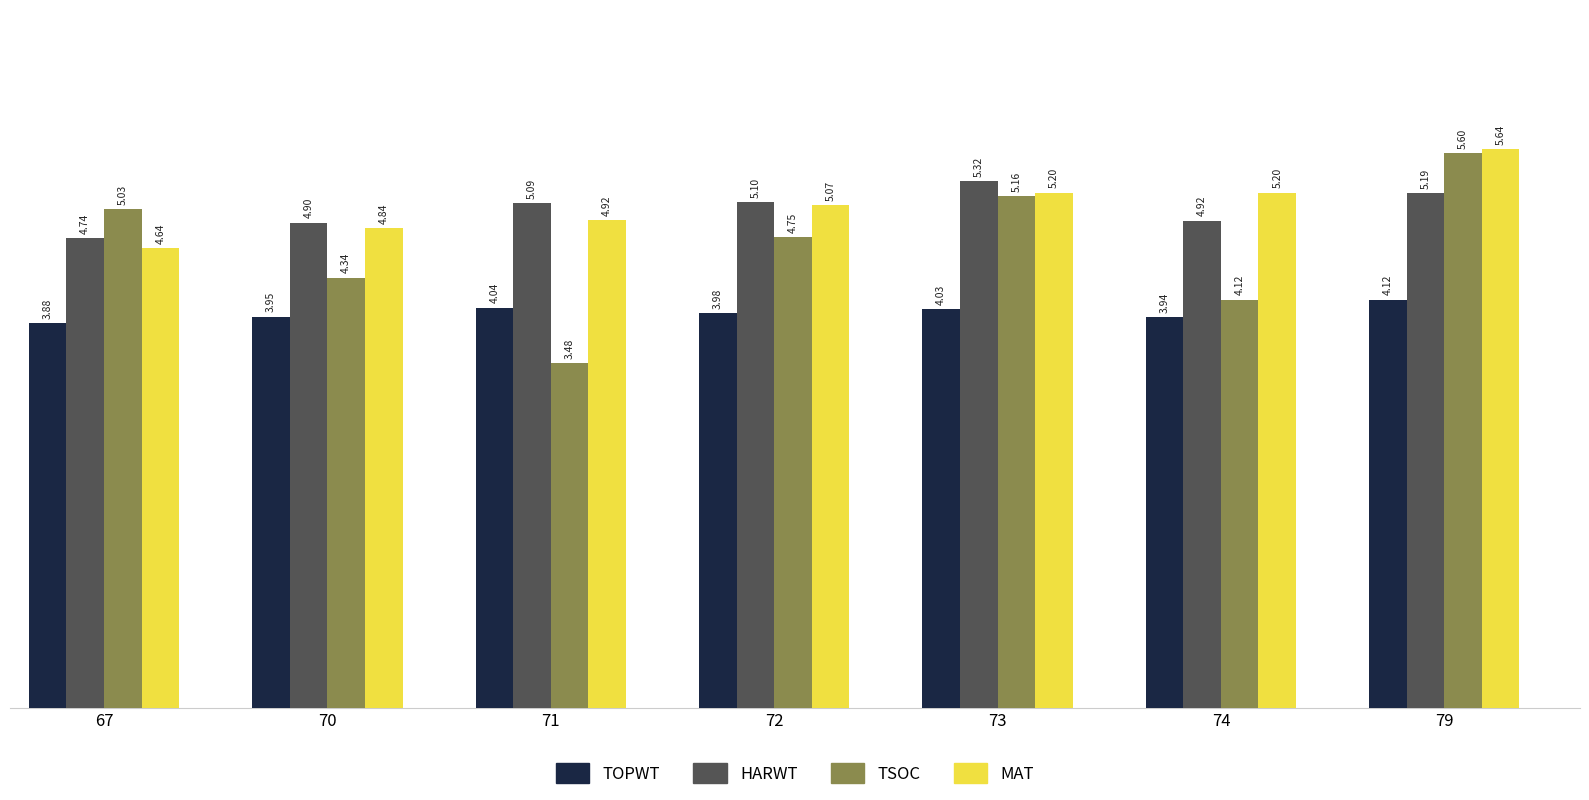

Between 74 and 79, which series saw the biggest shift?

TSOC